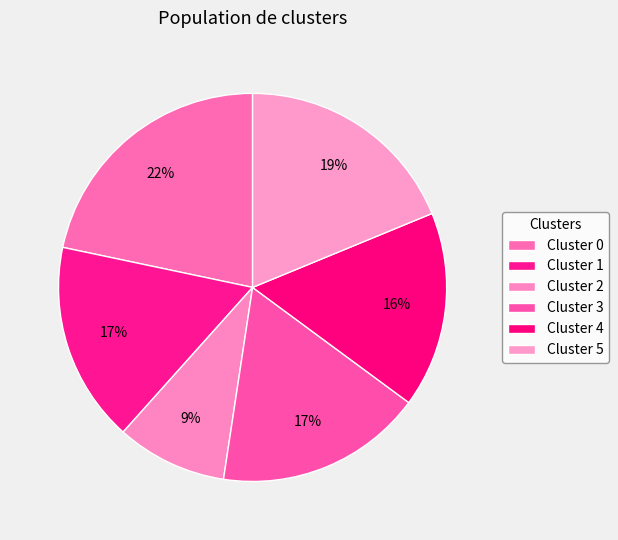

How many slices are in this pie chart?

6